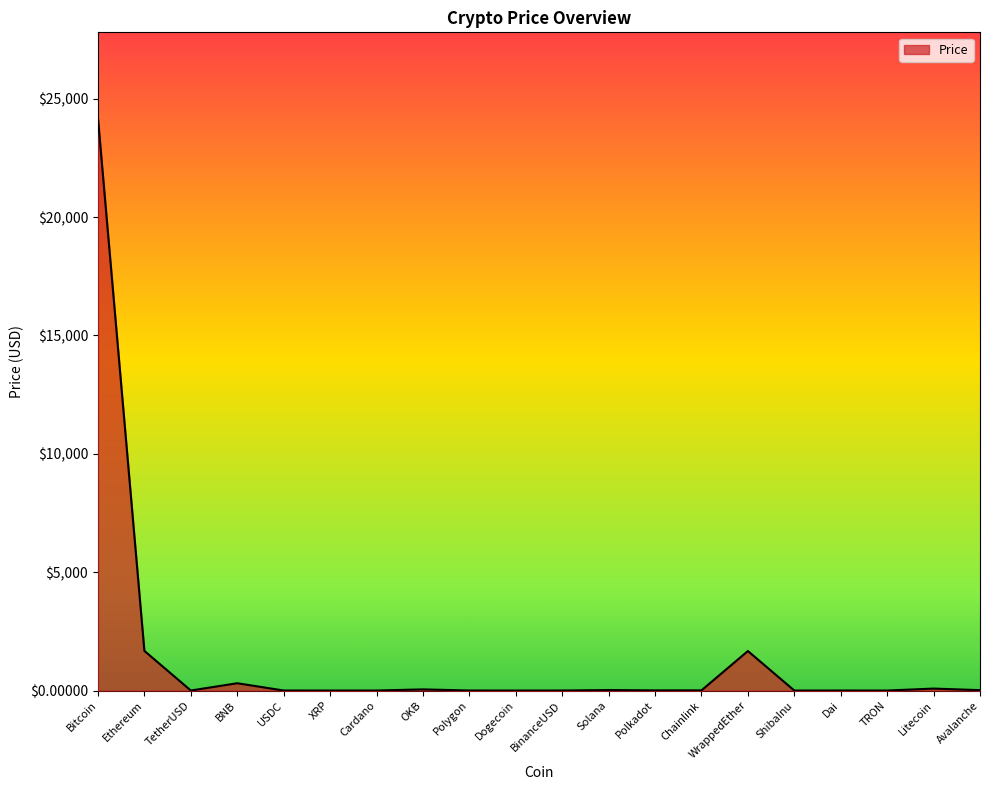

Which has a higher value, WrappedEther or Dogecoin?

WrappedEther